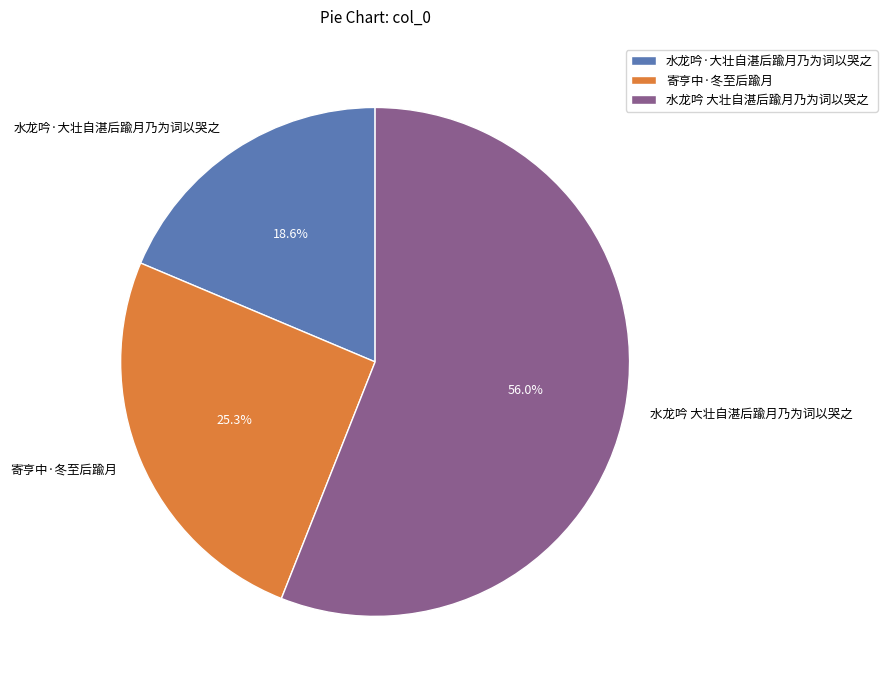

Which slice represents more than half of the pie?

水龙吟 大壮自湛后踰月乃为词以哭之